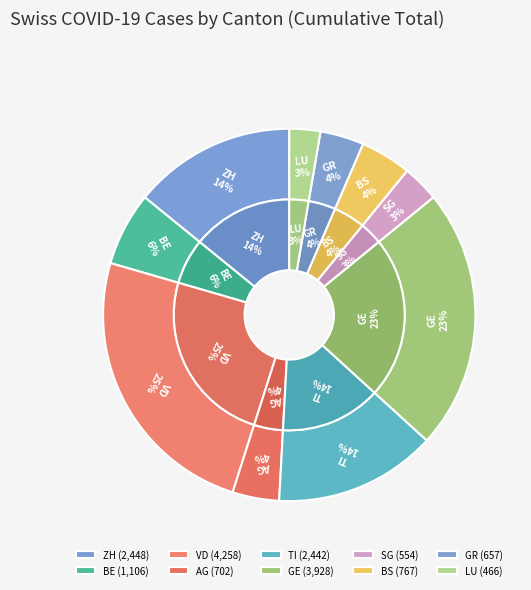

True or false: 2020-03-21 accounts for 1% of the total.

False